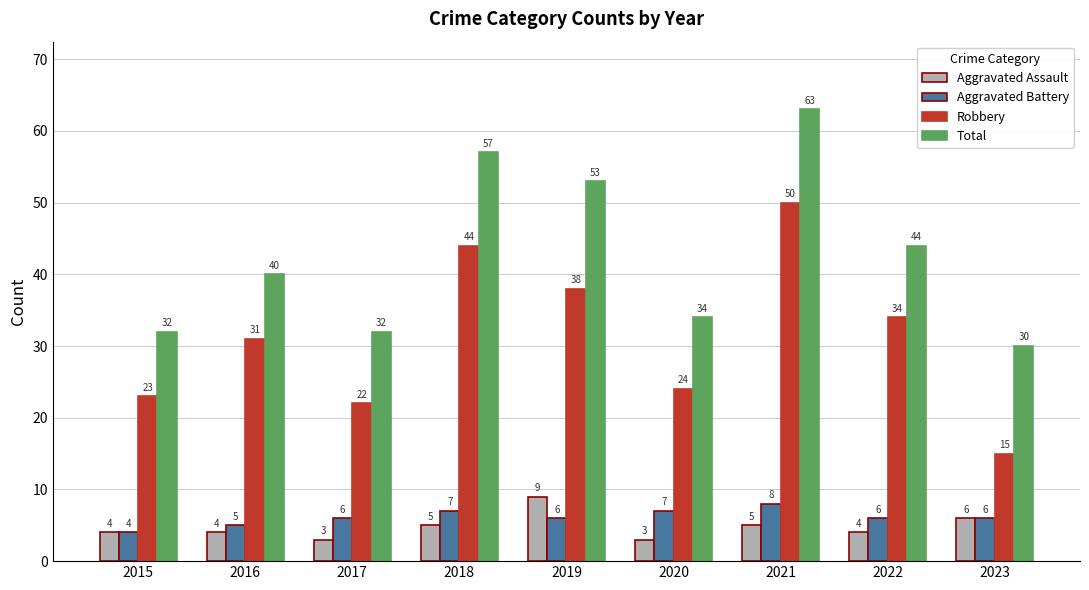

At which label does Total reach its peak?

2021